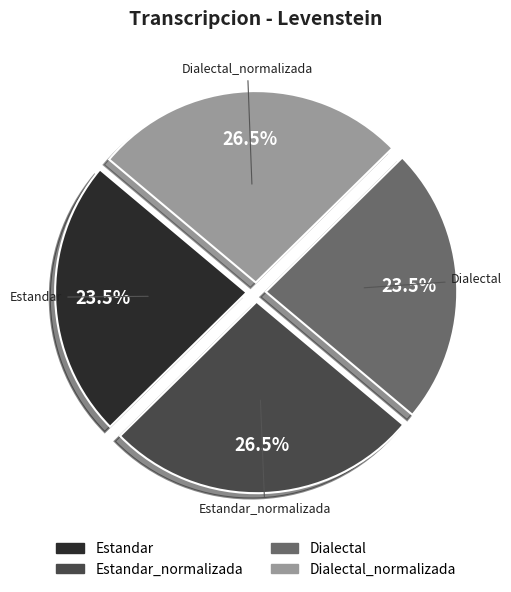

To the nearest percent, what is the combined percentage of Dialectal_normalizada and Dialectal?

50%